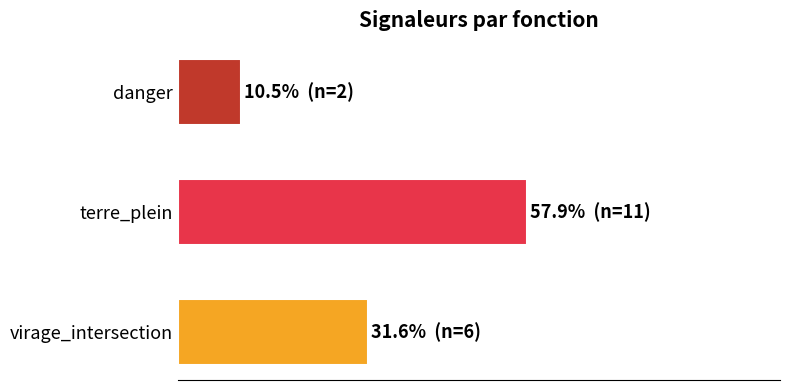

Are the bars horizontal?

Yes